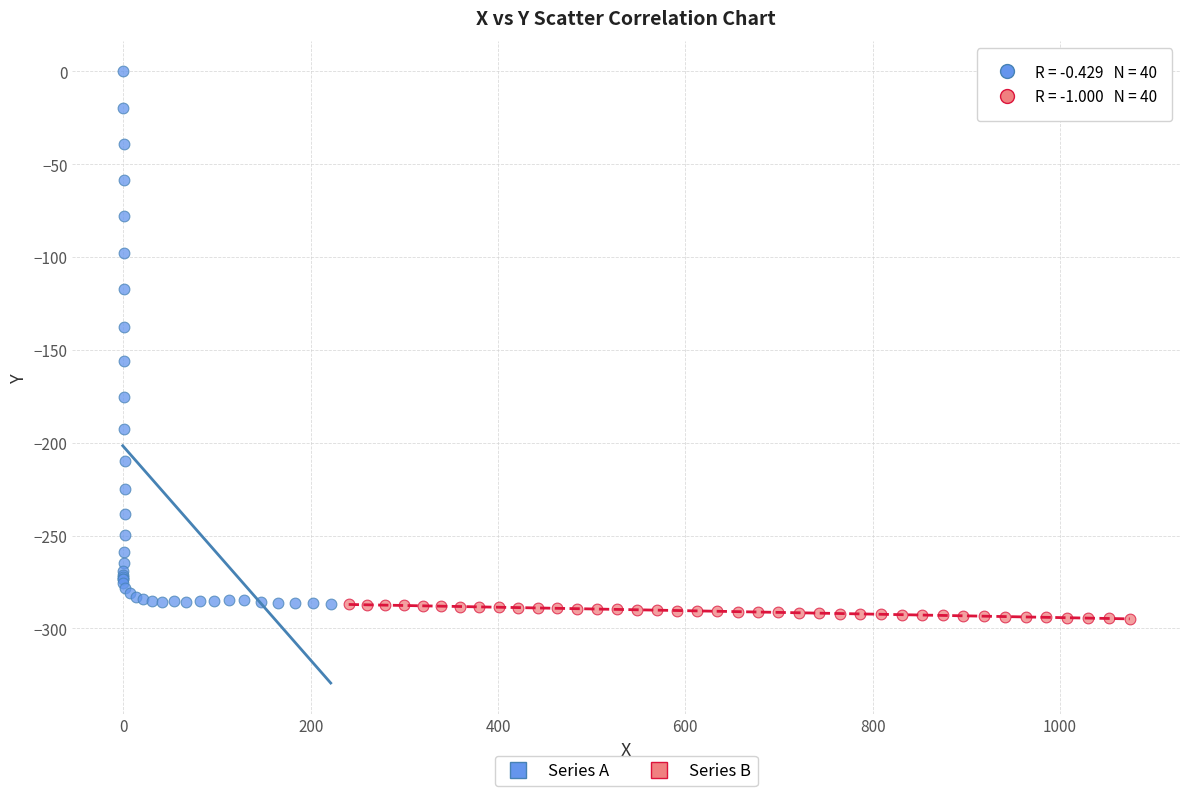

Which series reaches the maximum Y coordinate?

Series A